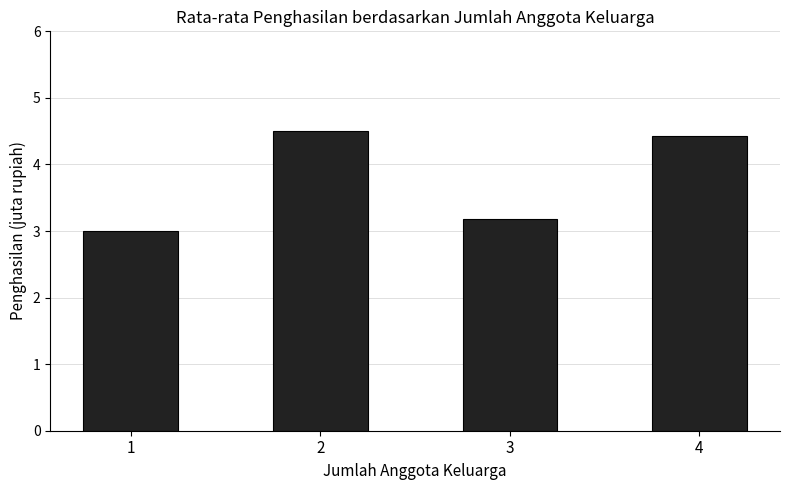

Reading right to left, what are all the values shown in this chart?

4.4	3.2	4.5	3.0